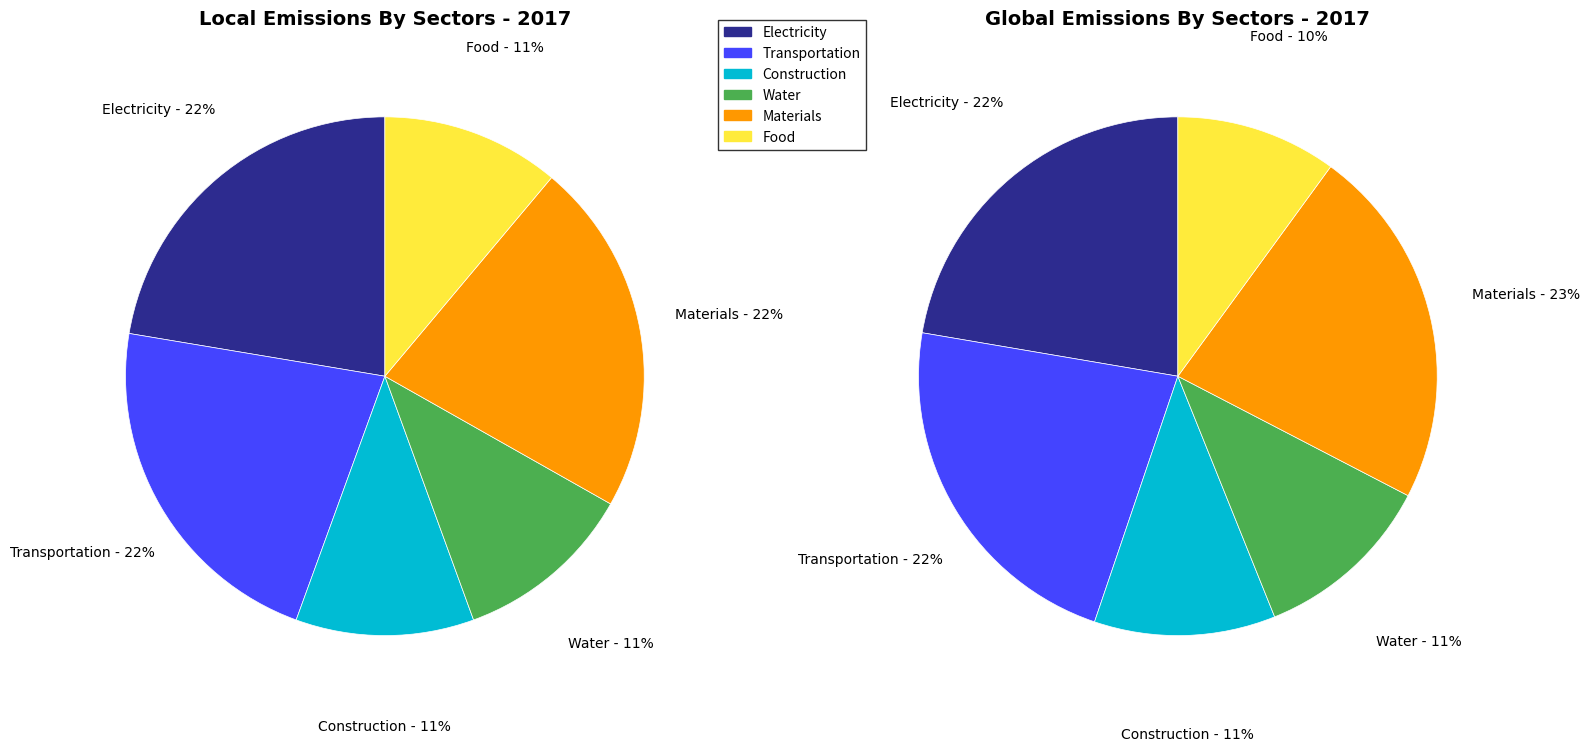

The 7 slice represents 1% of the pie. True or false?

False